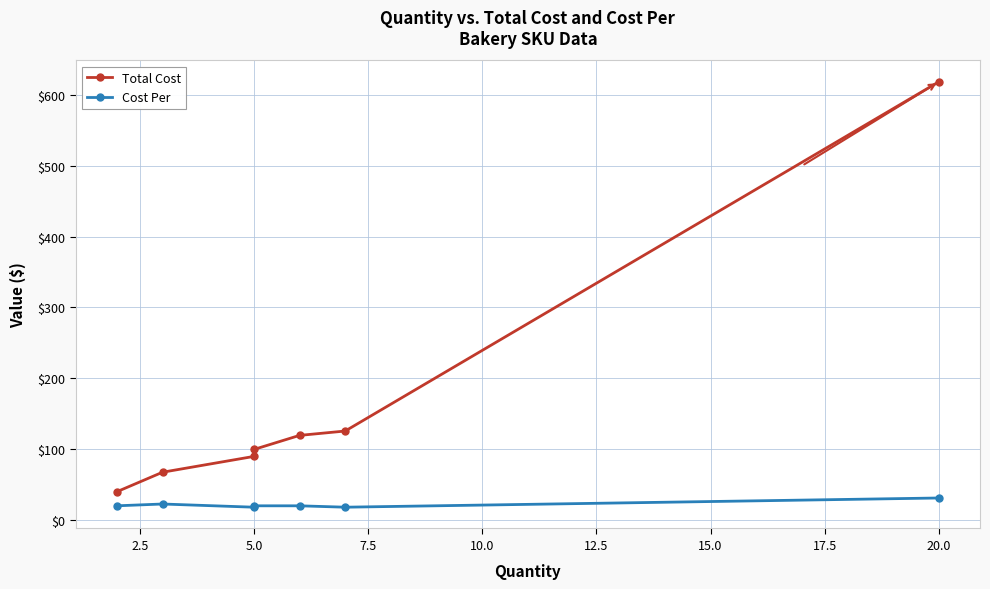

At which label does Cost Per reach its minimum?

5.0